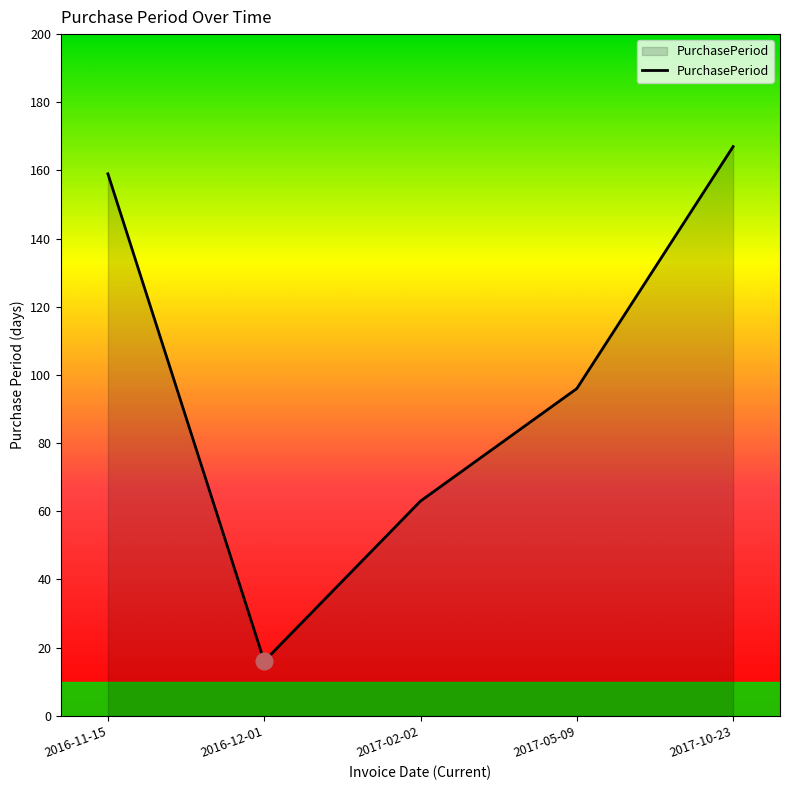

Reading right to left, transcribe all the data shown in this chart.

167	96	63	16	159